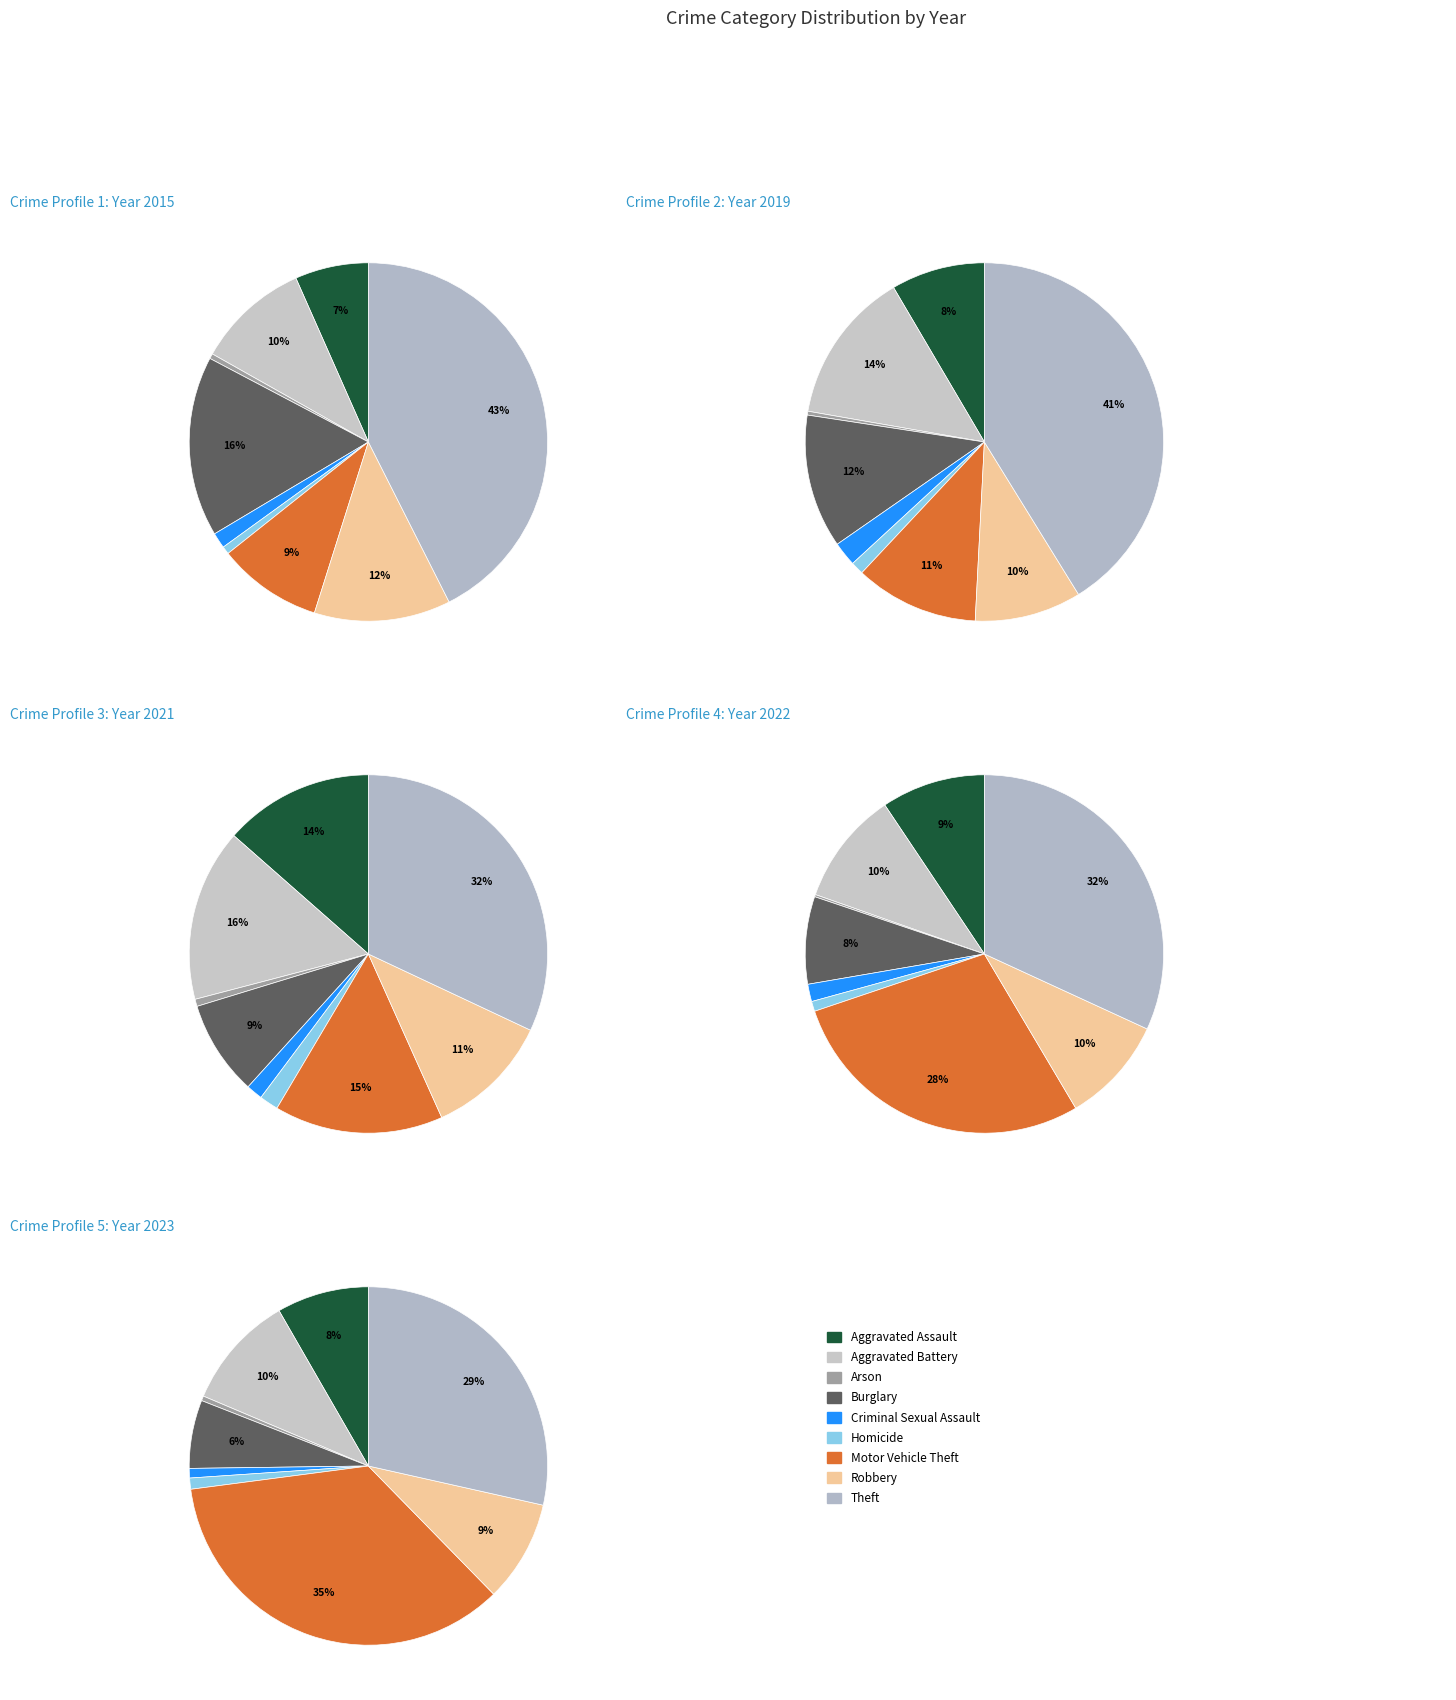

To the nearest percent, what is the combined percentage of Aggravated Battery and Arson?

14%